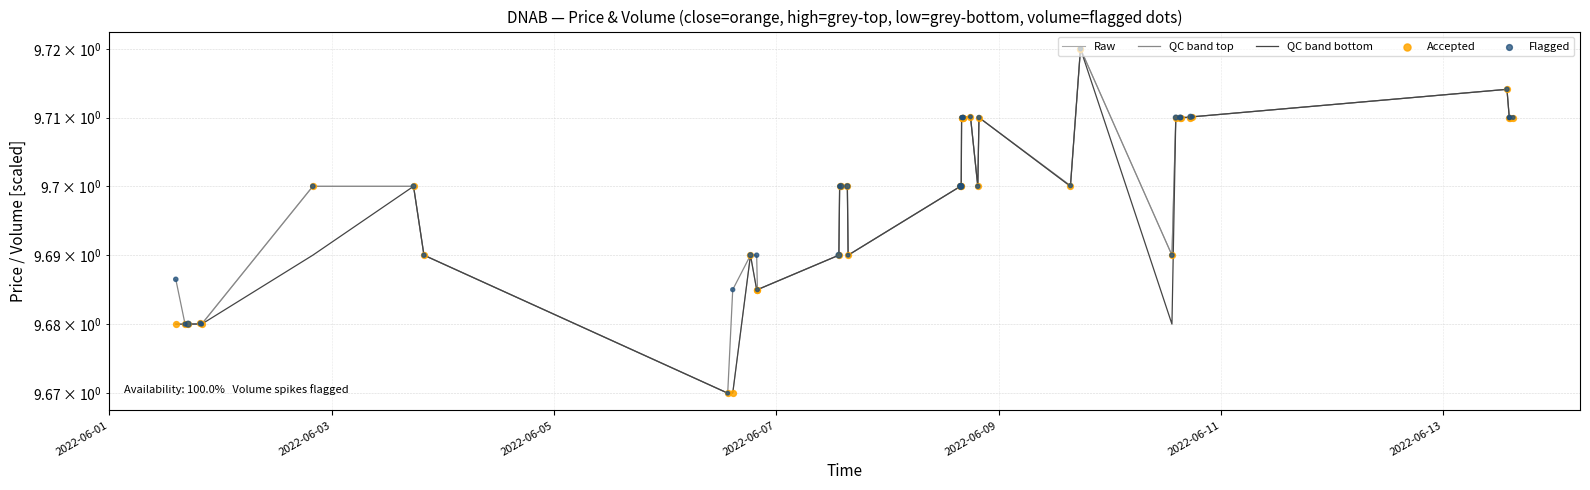

Which series has the largest total across all categories?

QC band top